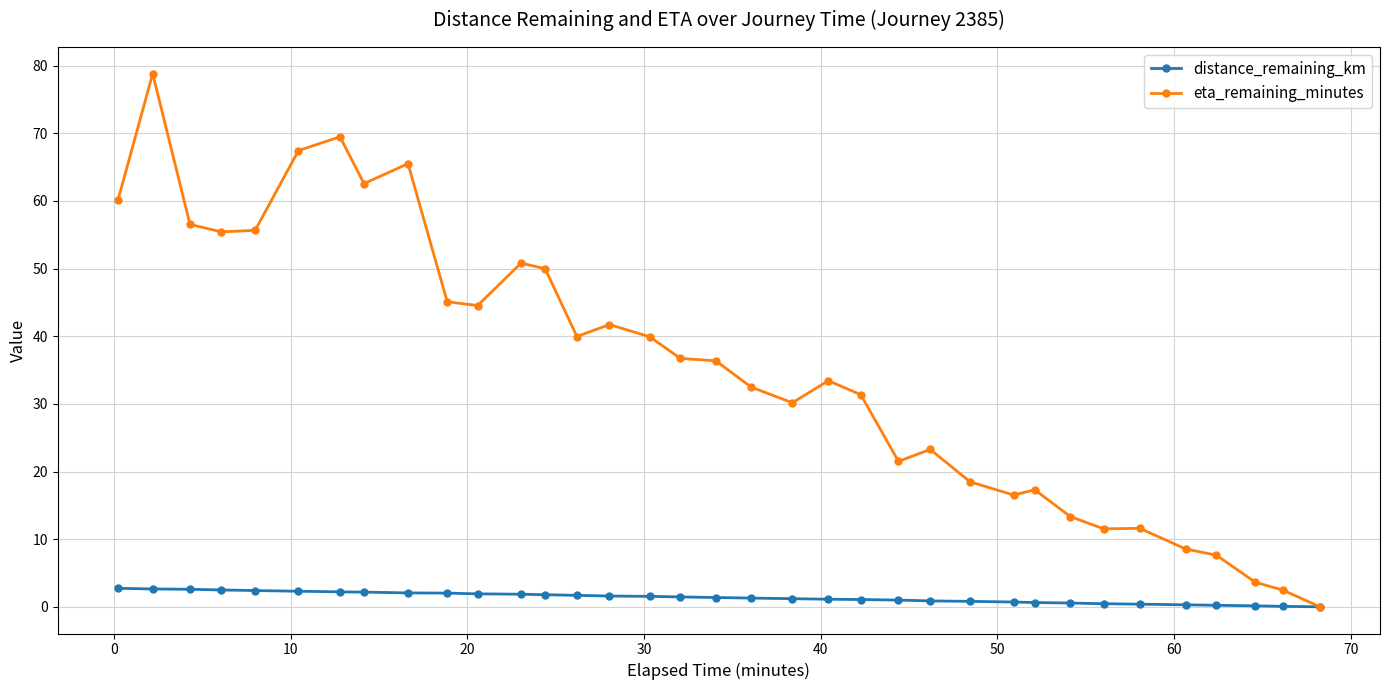

Is this an area chart (filled region under the line)?

No